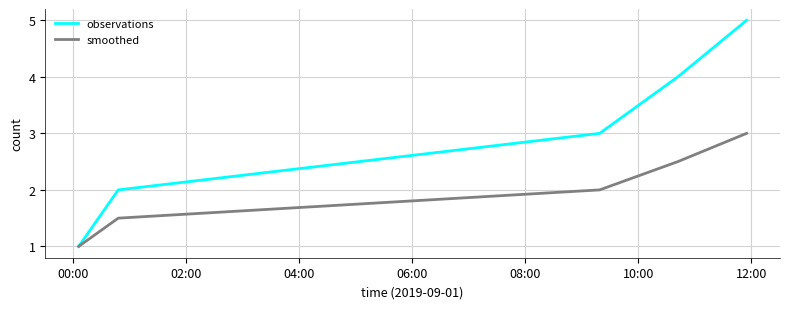

Which series has the largest total across all categories?

observations